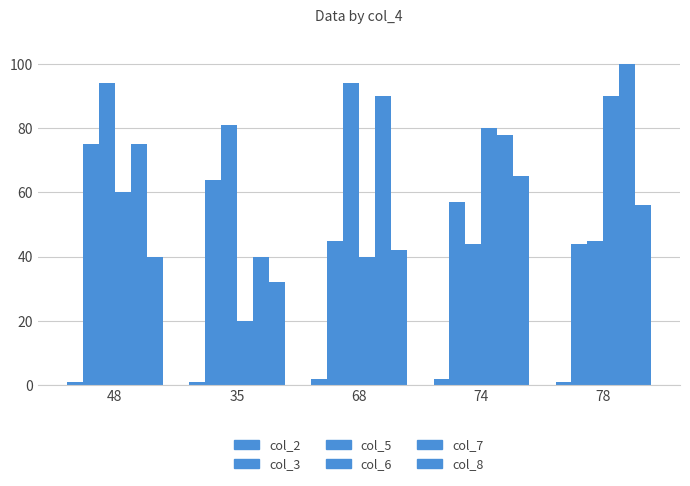

What is the spread (max minus min) of values at 74?

78